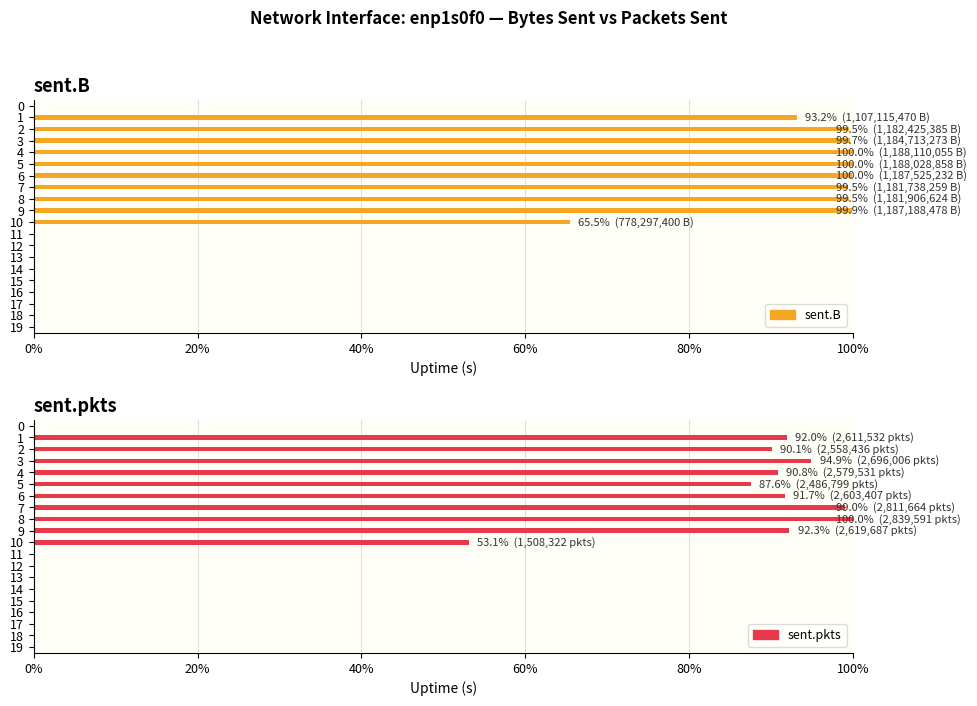

Rank the series by their maximum value, from highest to lowest.

sent.B, sent.pkts